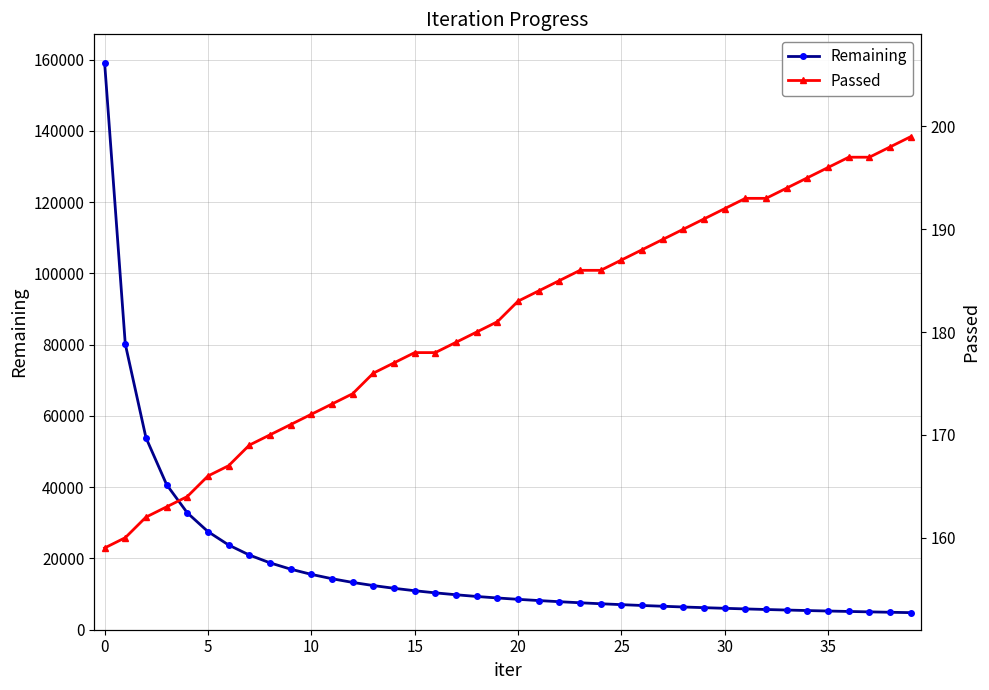

What are all the series names shown in the legend?

Remaining, Passed